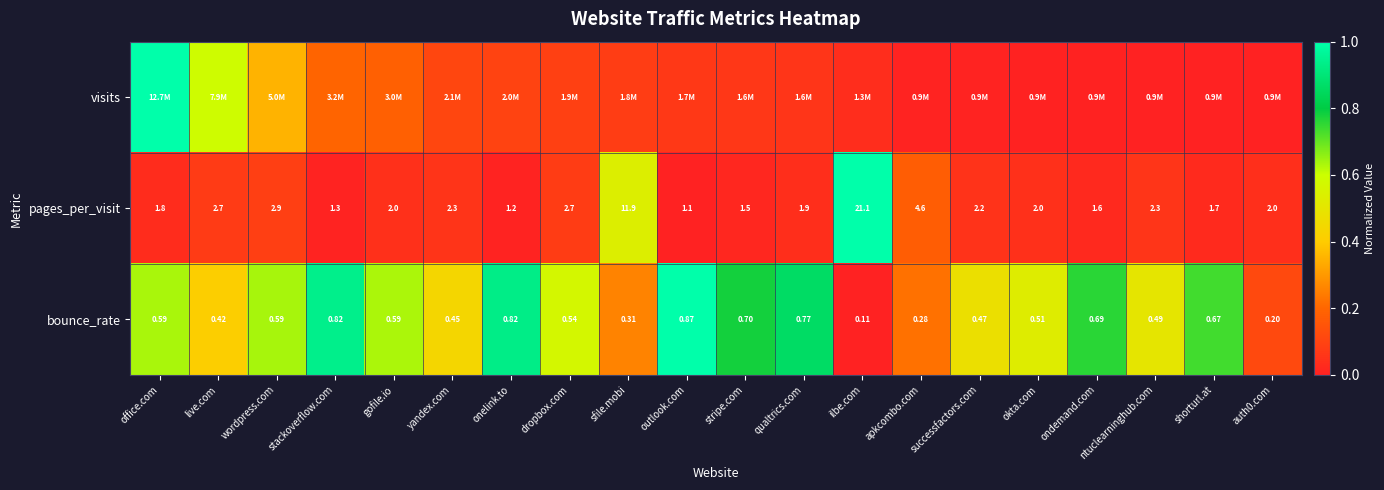

Where is pages_per_visit nearest to the value 11?

sfile.mobi